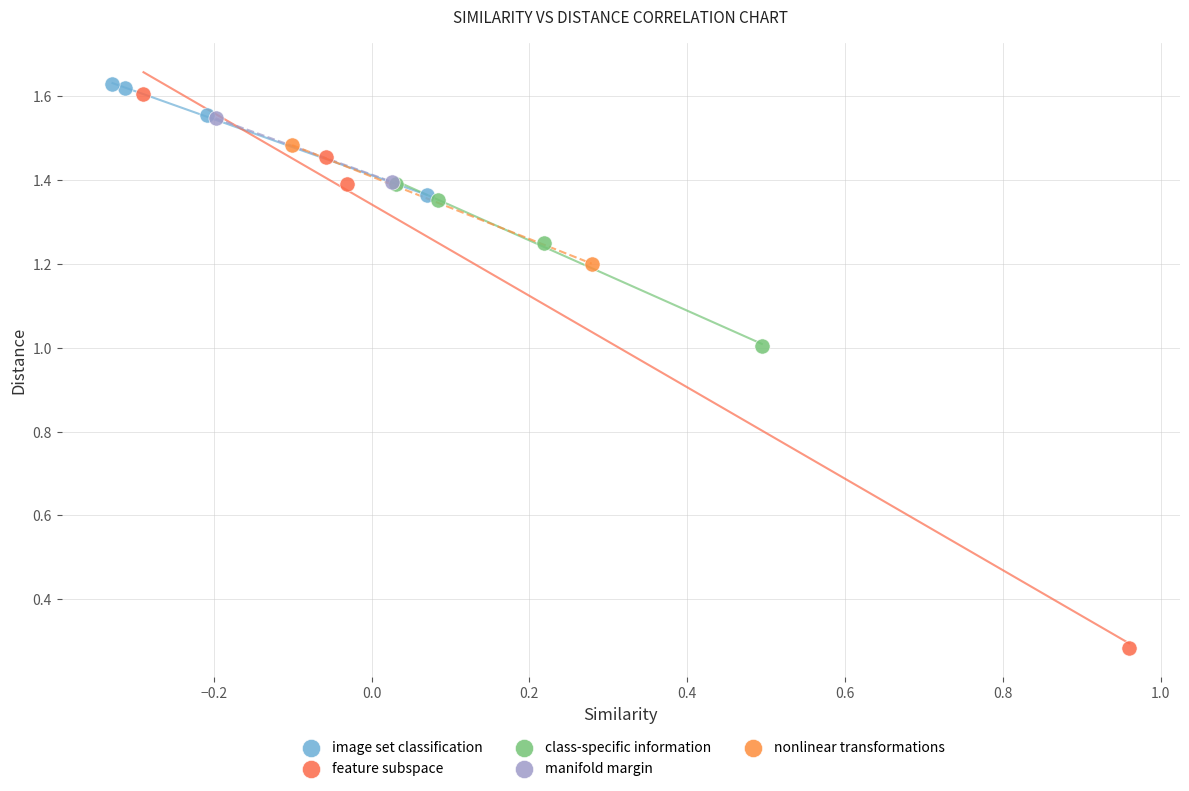

Which series has the widest spread of Y values?

feature subspace